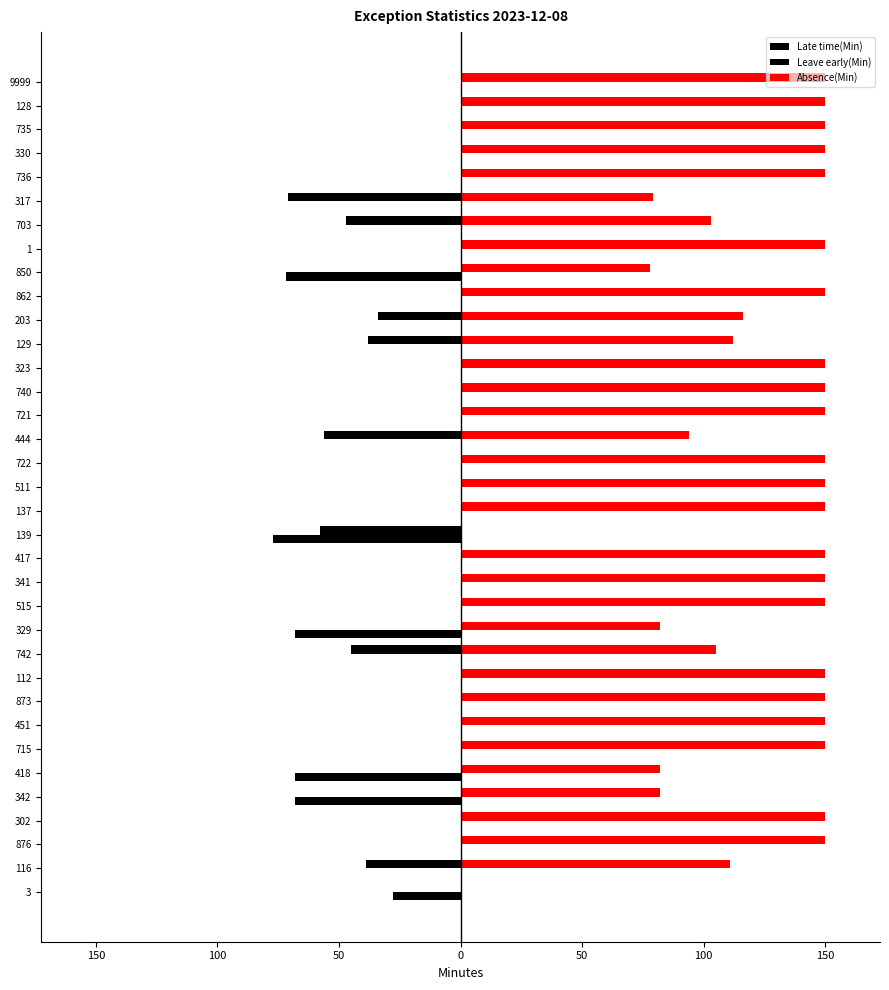

Which series has the largest total across all categories?

Absence(Min)